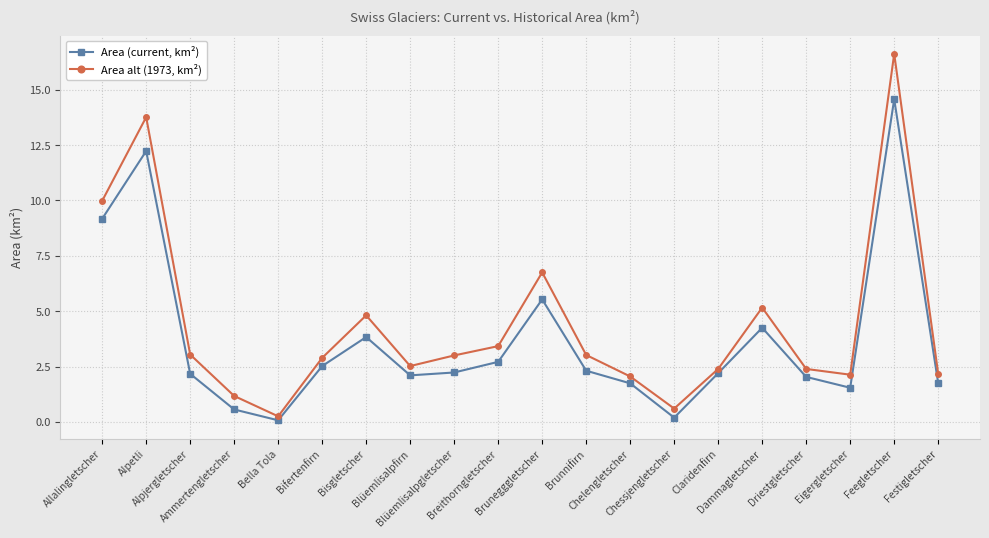

Rank the series by their average value, from lowest to highest.

Area (current, km²), Area alt (1973, km²)